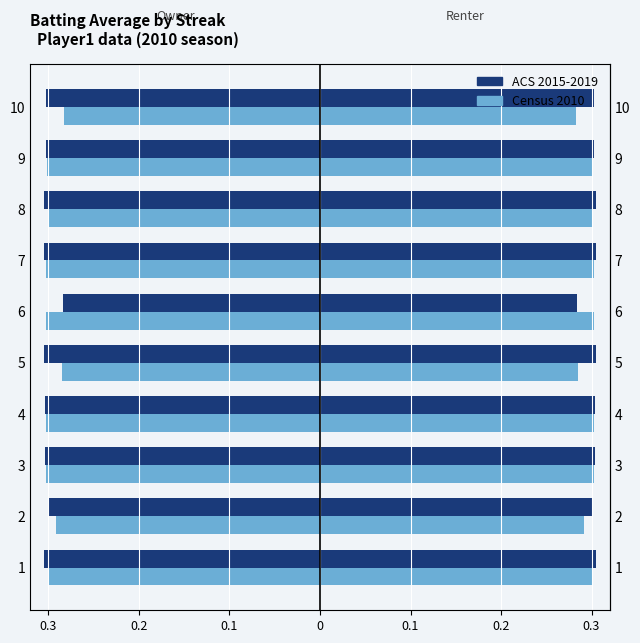

What is the label of the 2nd bar from the right?

8